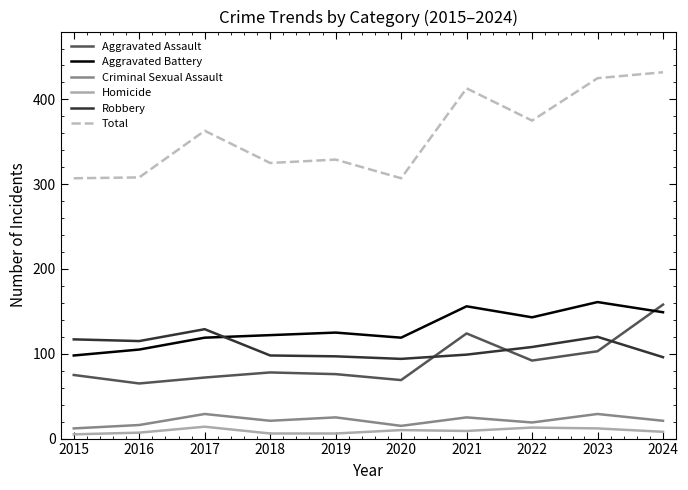

Which label corresponds to the largest value in the chart?

2024